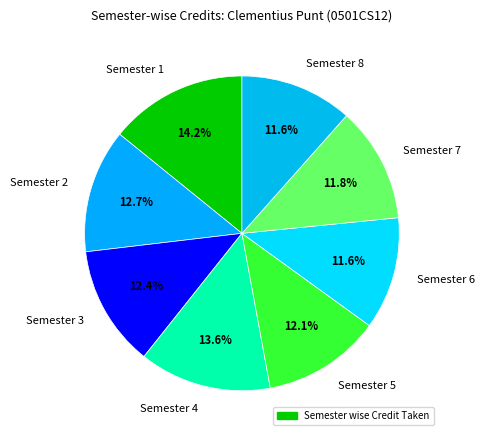

Is Semester 7 the majority of the pie?

No